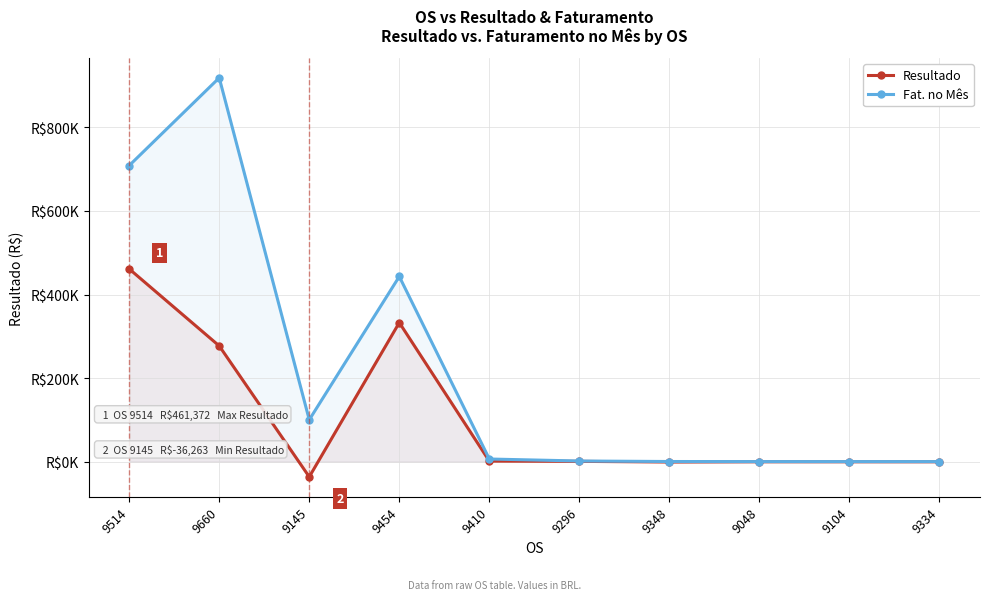

Which series changed the most between 9660 and 9296?

Fat. no Mês